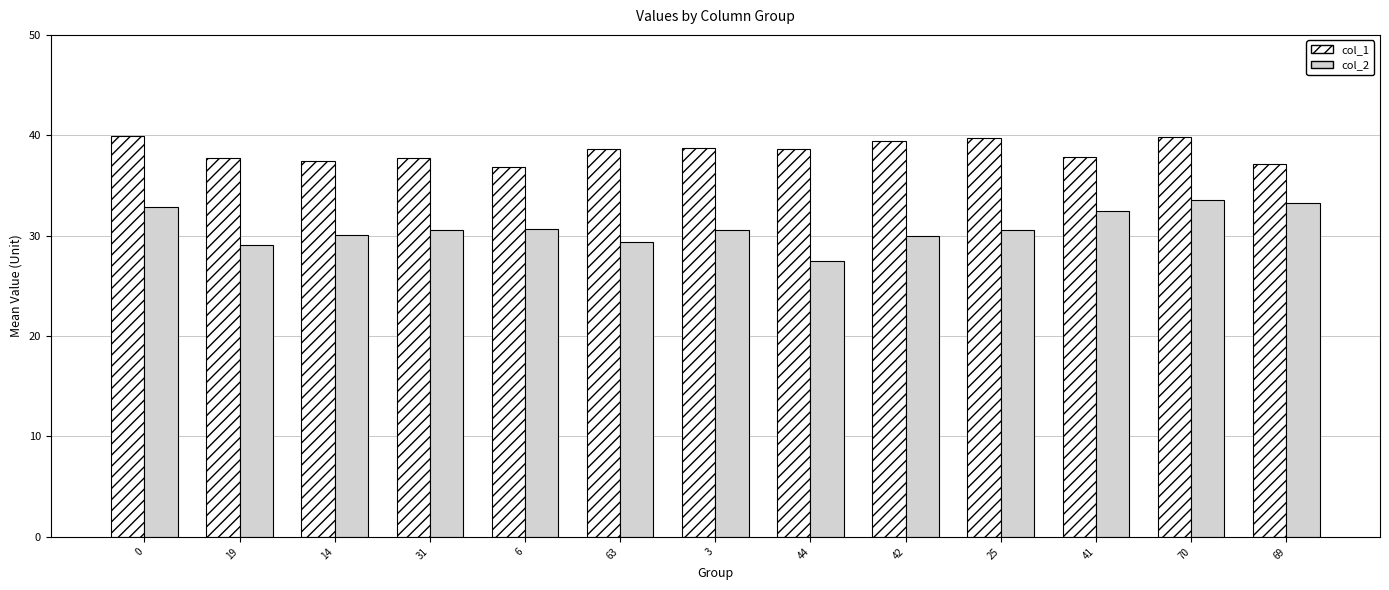

How many bars are there in total?

26